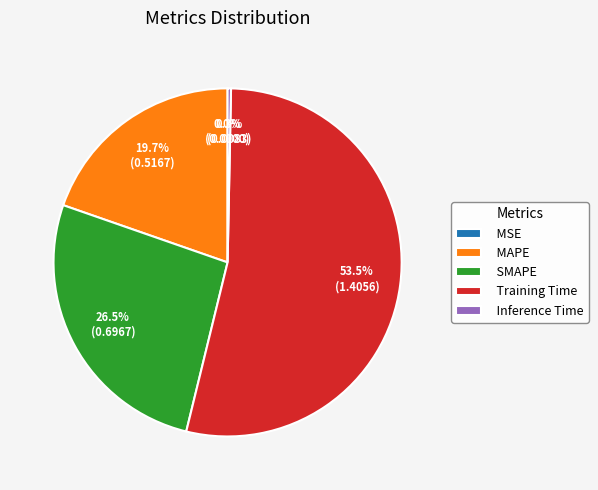

To the nearest percent, what is the difference between the SMAPE and Inference Time slice percentages?

26%